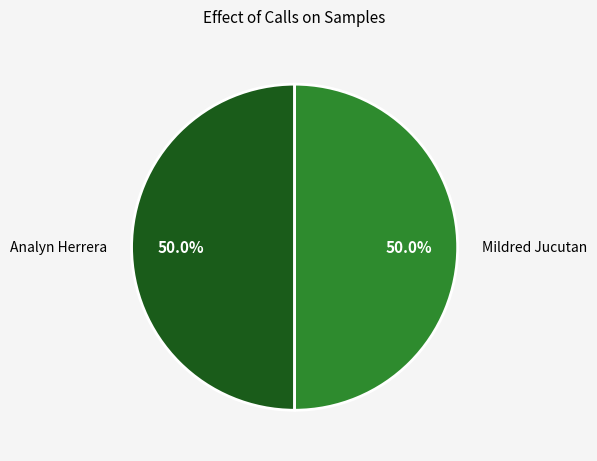

What is the ratio of the value at Analyn Herrera to the value at Mildred Jucutan?

1.0